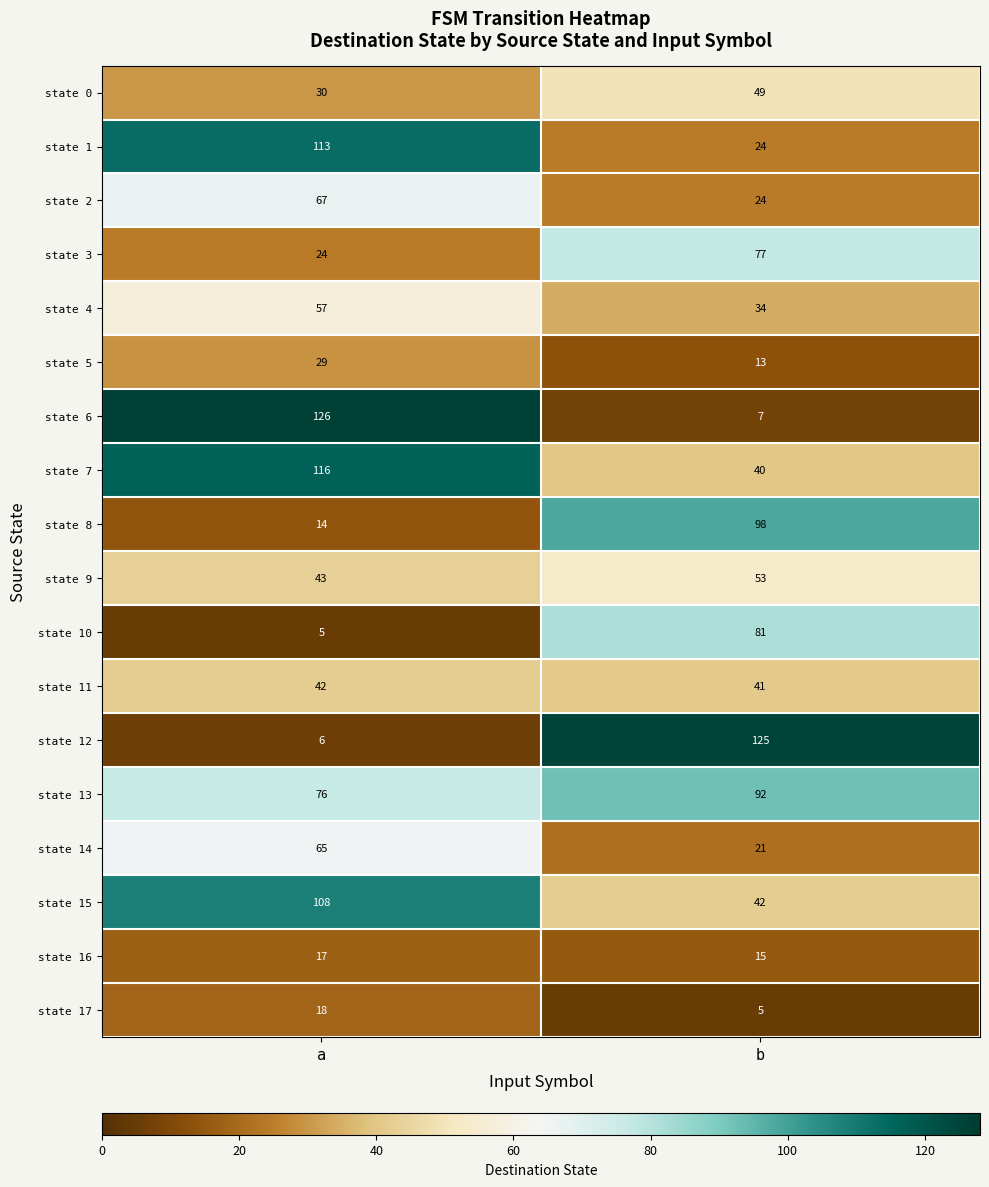

What is the difference between the state 10 values at a and b?

76